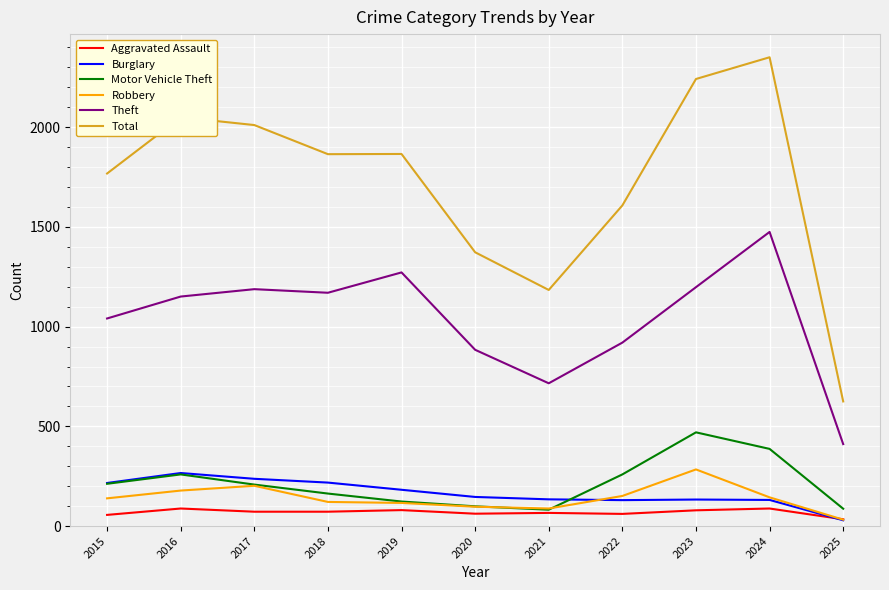

True or false: Motor Vehicle Theft and Total cross at least once.

False